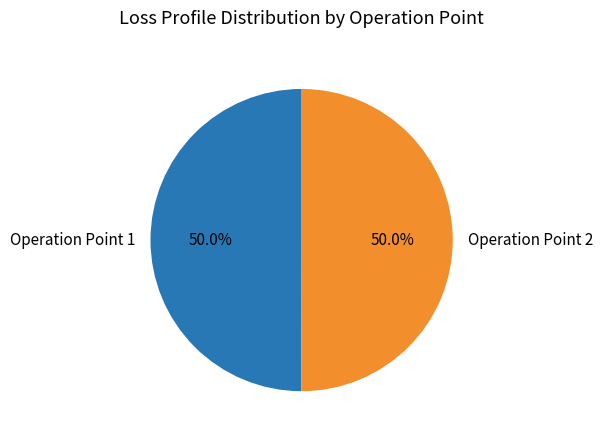

What is the total percentage of Operation Point 2 and Operation Point 1?

100.0%